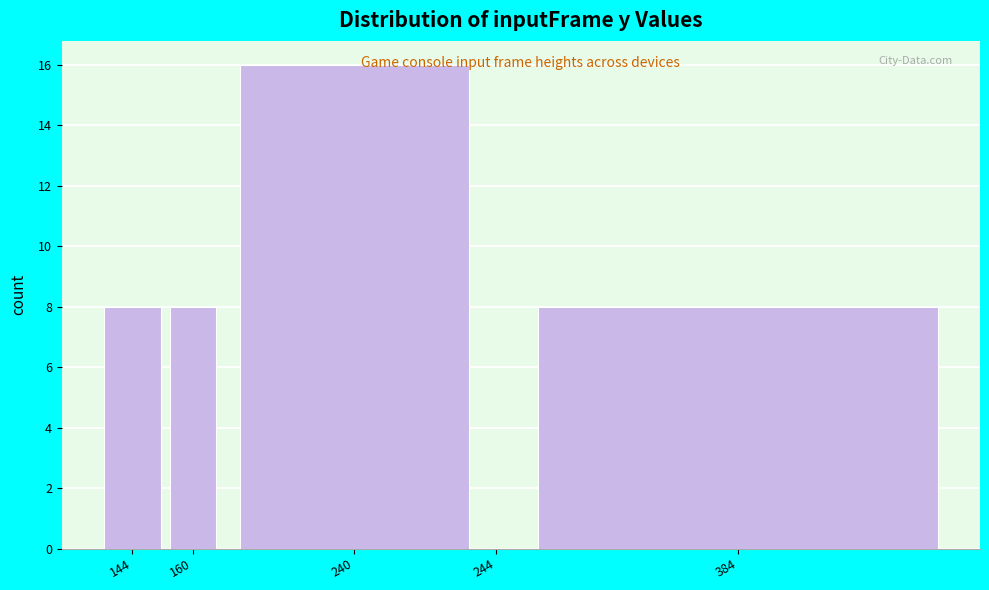

Reading left to right, what are all the values shown in this chart?

144=8	160=8	240=16	244=0	384=8